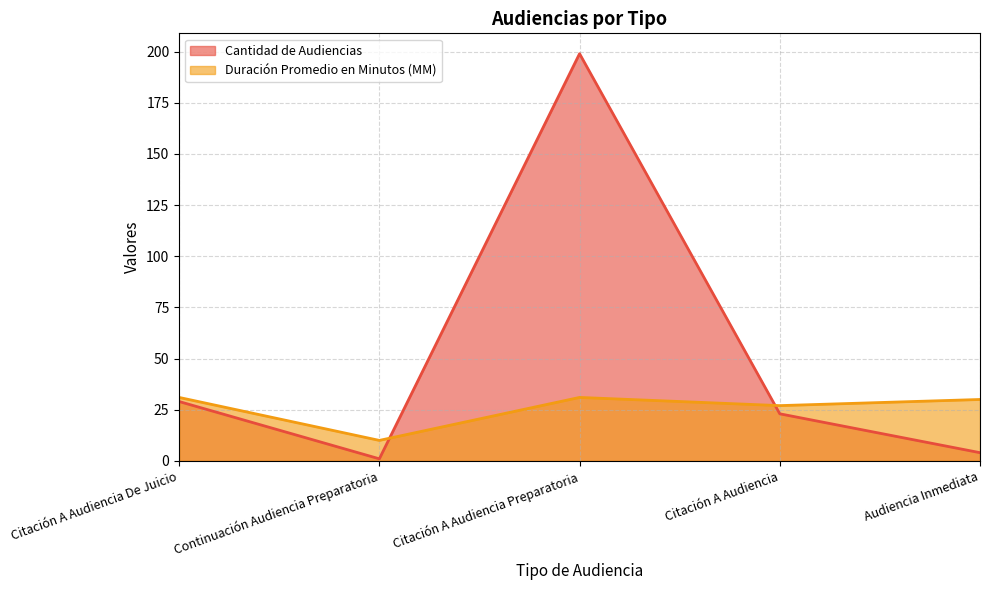

Reading left to right, transcribe all the data shown in this chart.

Cantidad de Audiencias: Citación A Audiencia De Juicio=29	Continuación Audiencia Preparatoria=1	Citación A Audiencia Preparatoria=199	Citación A Audiencia=23	Audiencia Inmediata=4
Duración Promedio en Minutos (MM): Citación A Audiencia De Juicio=31	Continuación Audiencia Preparatoria=10	Citación A Audiencia Preparatoria=31	Citación A Audiencia=27	Audiencia Inmediata=30